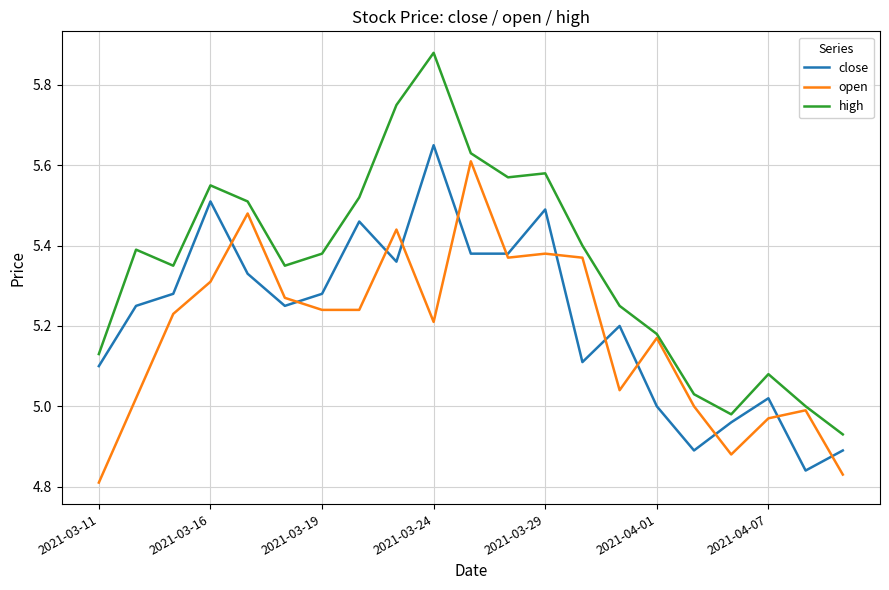

List the series in order of their overall mean, highest first.

high, close, open